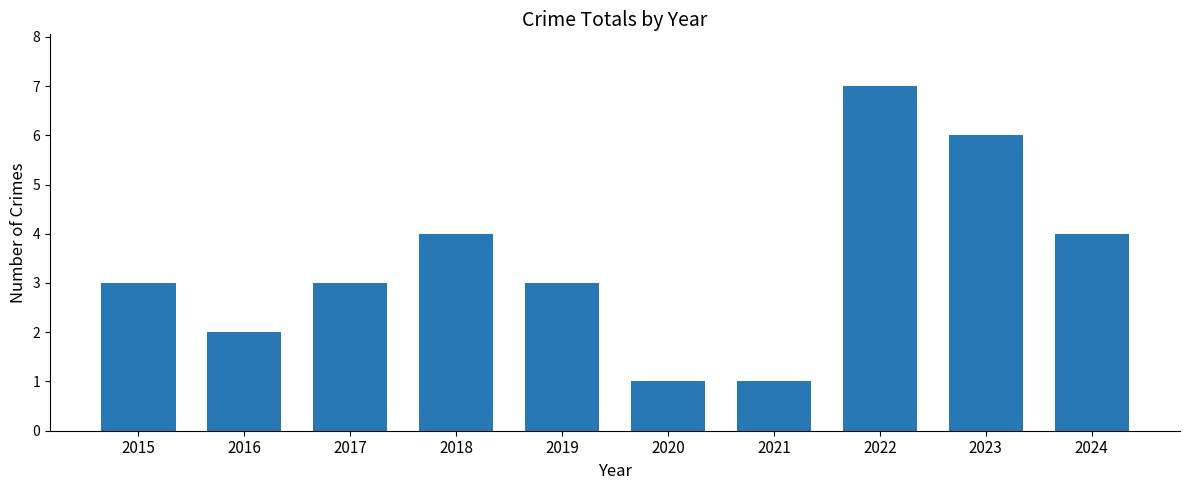

How many bars are there in total?

10